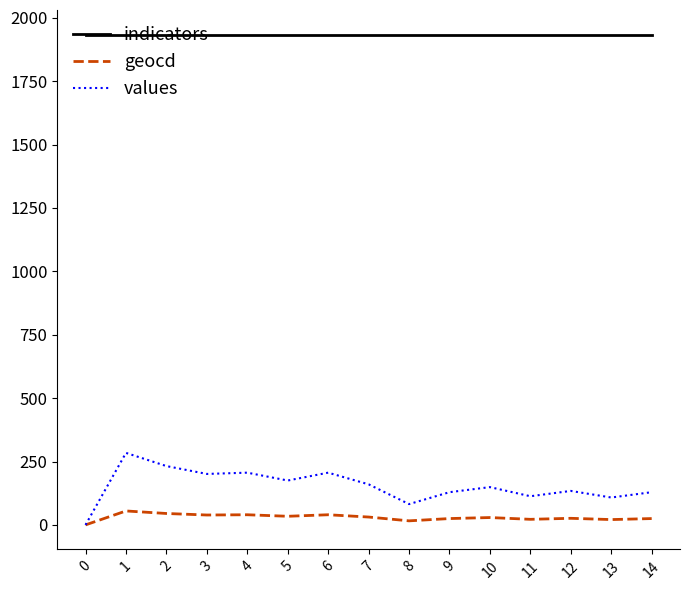

True or false: values and indicators cross at least once.

False